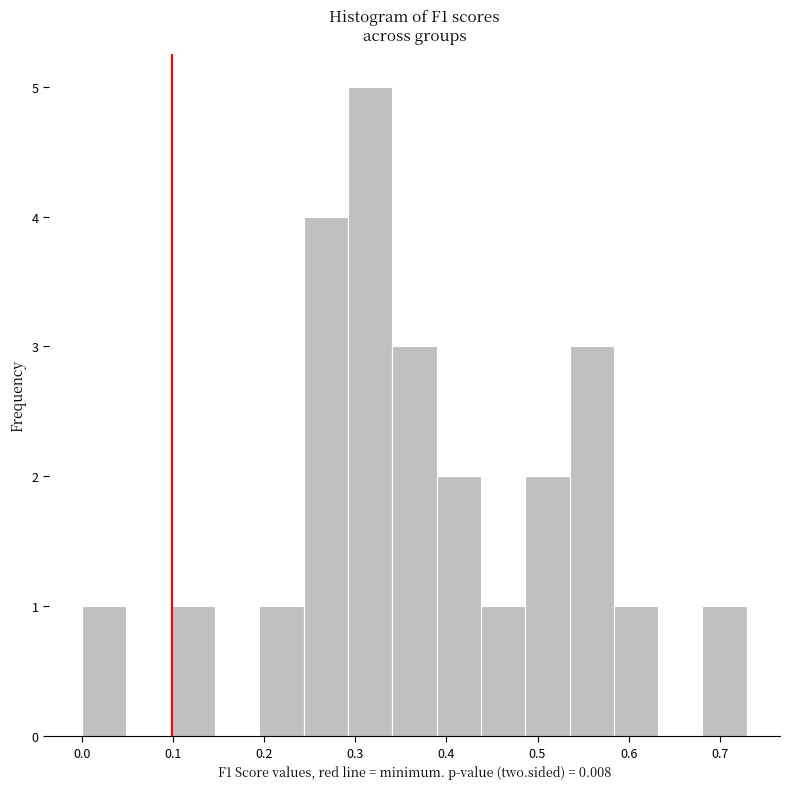

Over which range of the x-axis is the bar tallest?

0.29 to 0.34